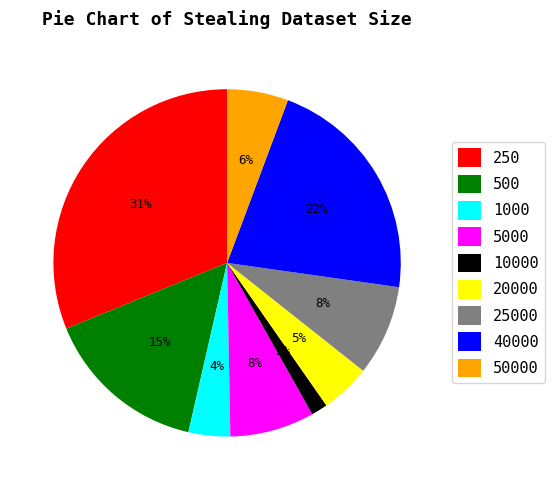

What is the largest slice in the pie chart?

250